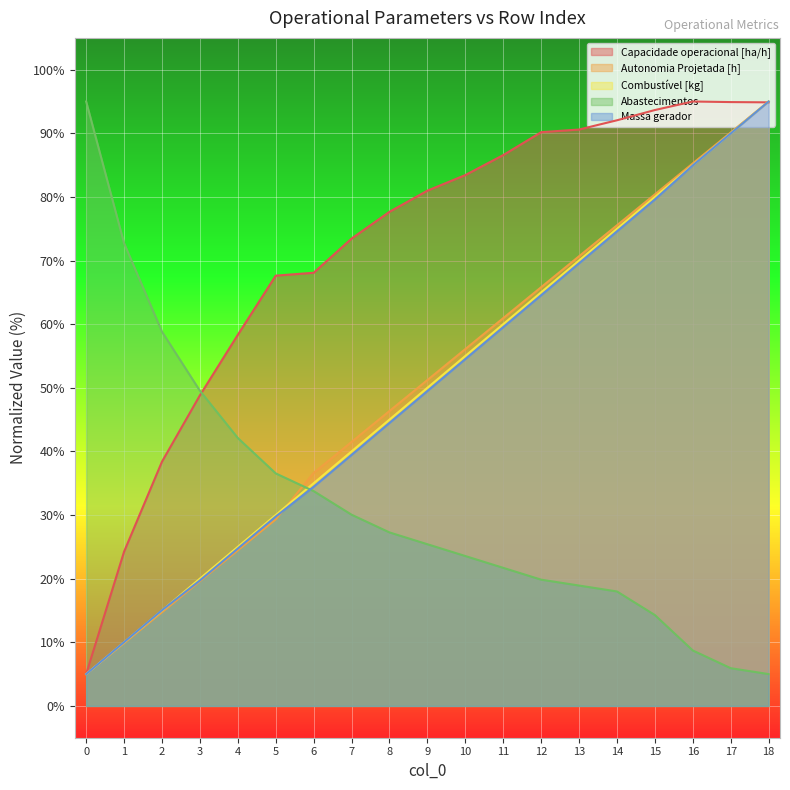

True or false: Capacidade operacional [ha/h] has more than 2 points higher than both neighbors.

False